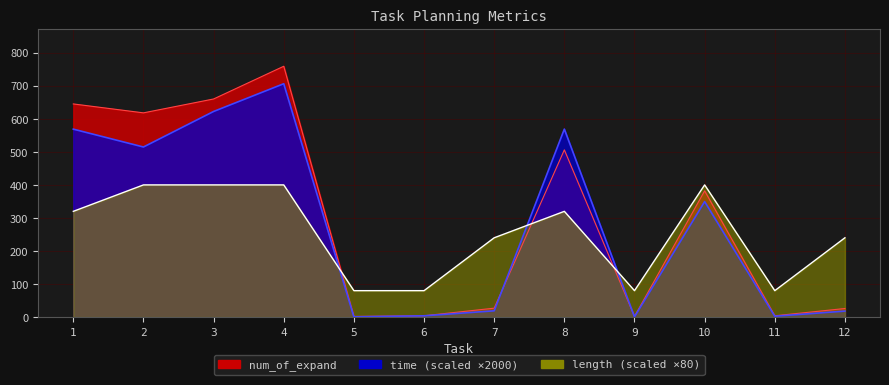

Reading left to right, extract all data points from this chart.

time: 568.7	514.7	622.2	706.1	0.8	3.9	19.0	568.8	0.8	349.4	2.6	18.2
num_of_expand: 645.0	618.0	660.0	759.0	2.0	4.0	27.0	506.0	2.0	382.0	4.0	26.0
length: 320.0	400.0	400.0	400.0	80.0	80.0	240.0	320.0	80.0	400.0	80.0	240.0